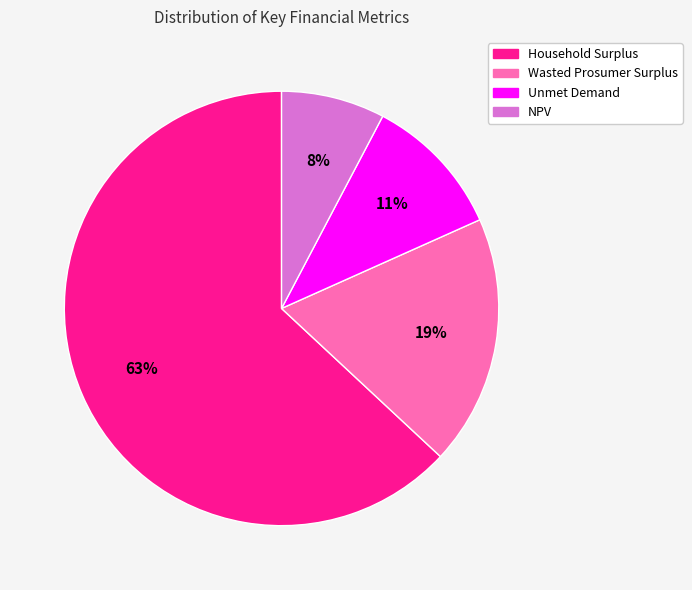

How many slices are in this pie chart?

4